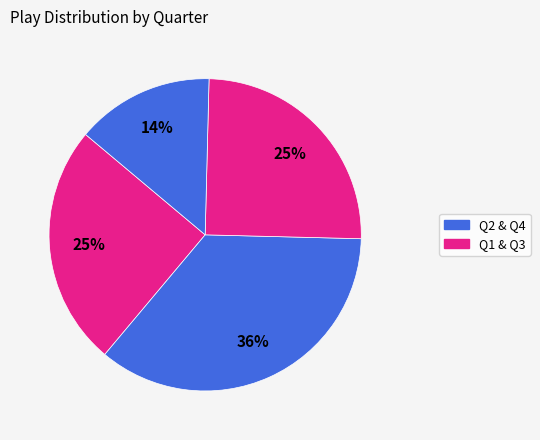

How many slices are in this pie chart?

4